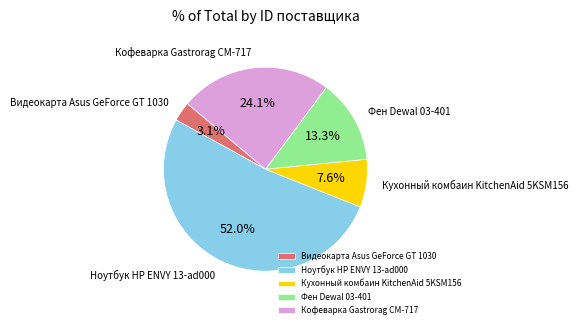

Count the number of slices in the pie.

5